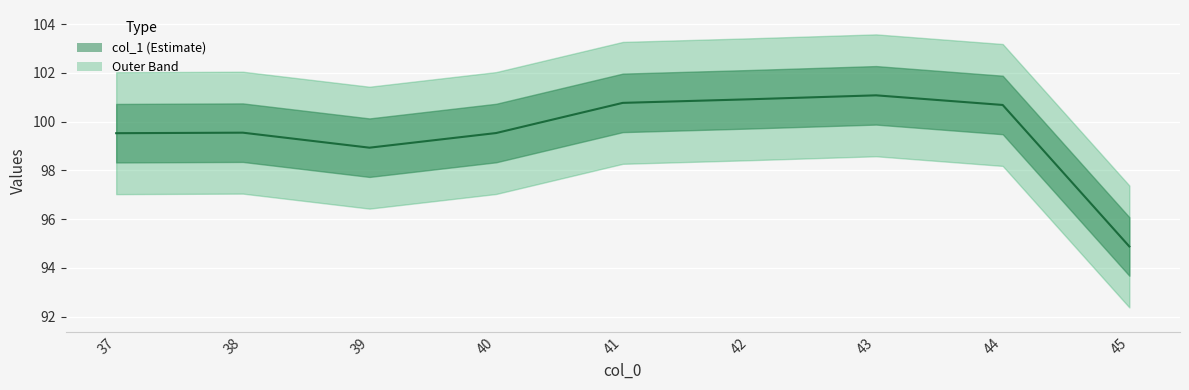

How many lines are shown in the chart?

1